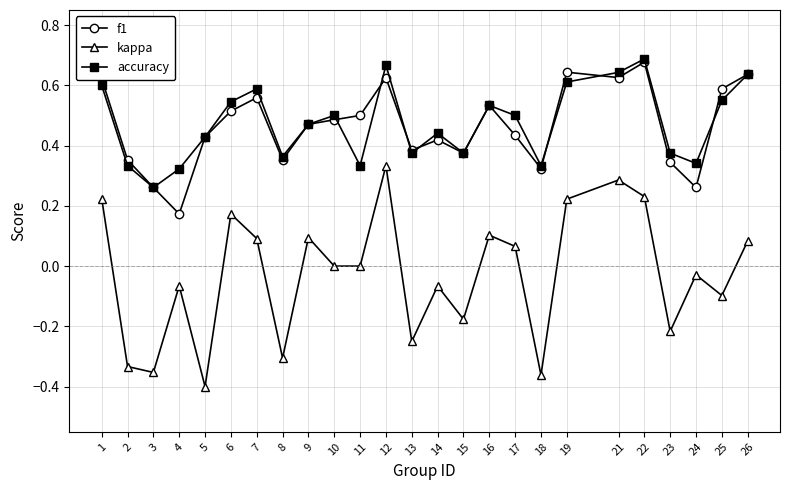

Is the value of kappa at 5 greater than the value of accuracy at 4?

No